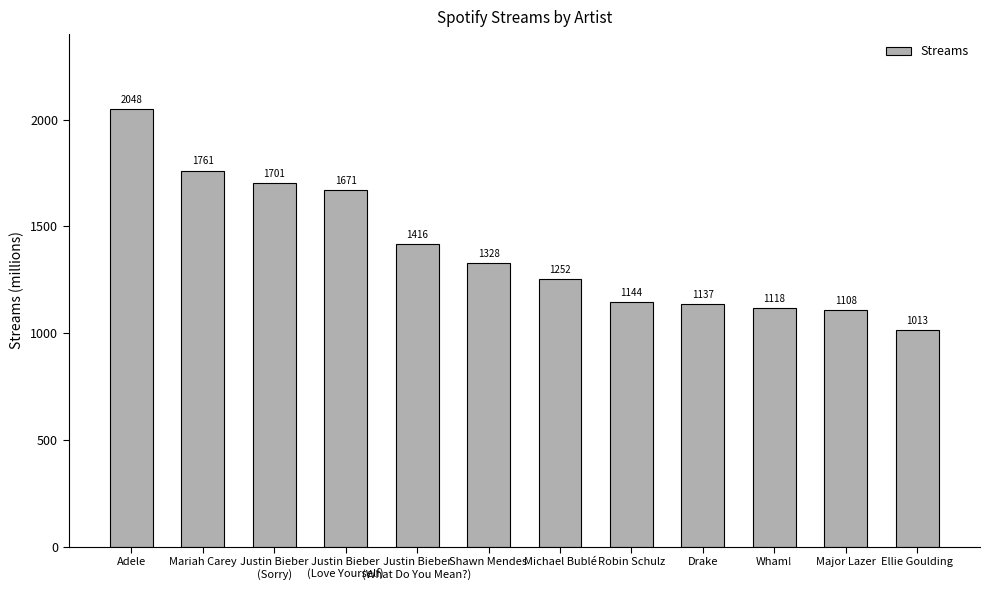

How many series are shown in this chart?

1